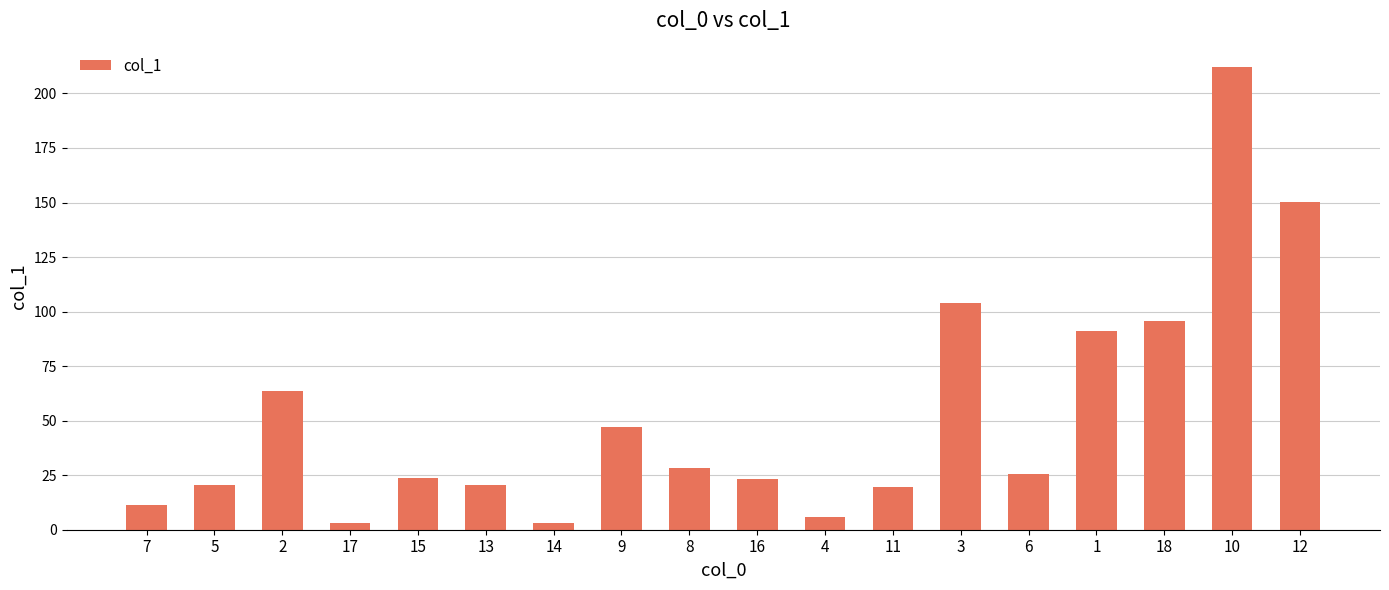

What is the average value?

52.8